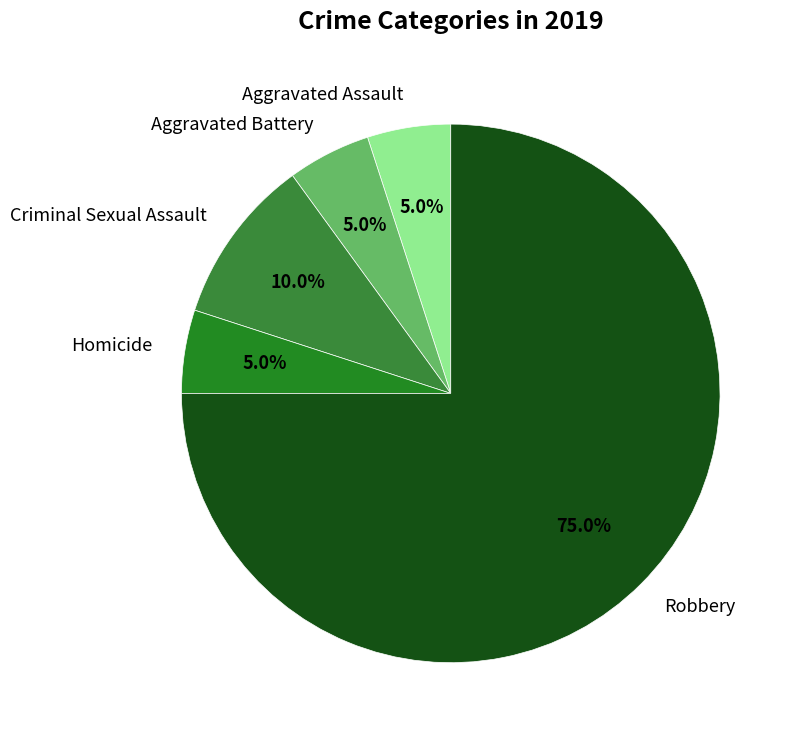

Approximately how many times larger is the value at Criminal Sexual Assault compared to Aggravated Assault?

2.0